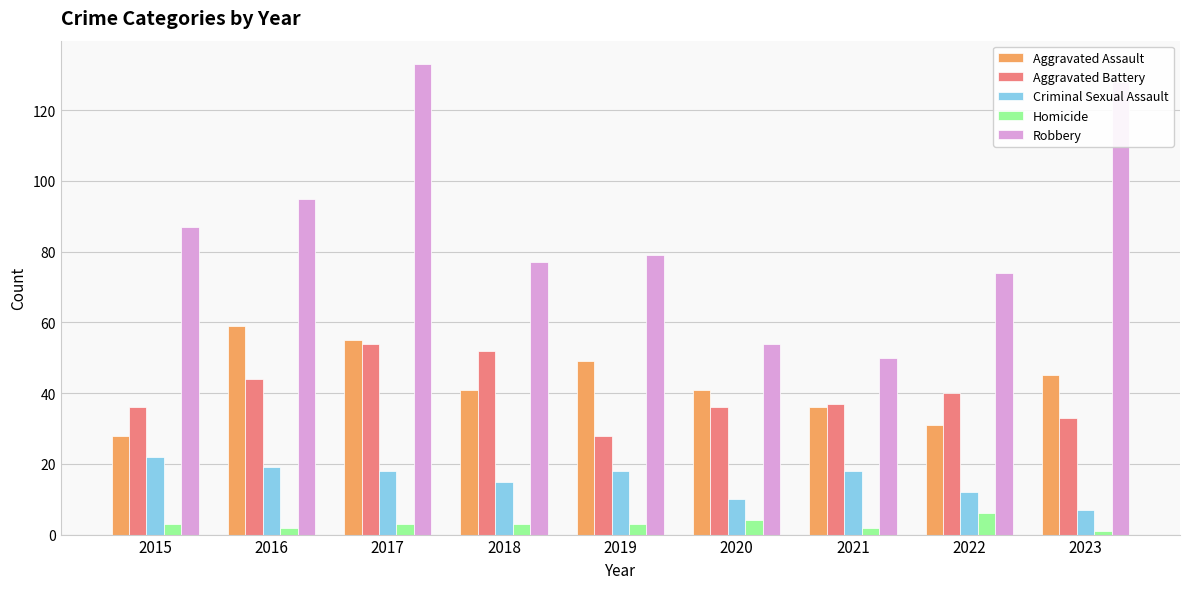

What is the average value of the Aggravated Assault series?

43